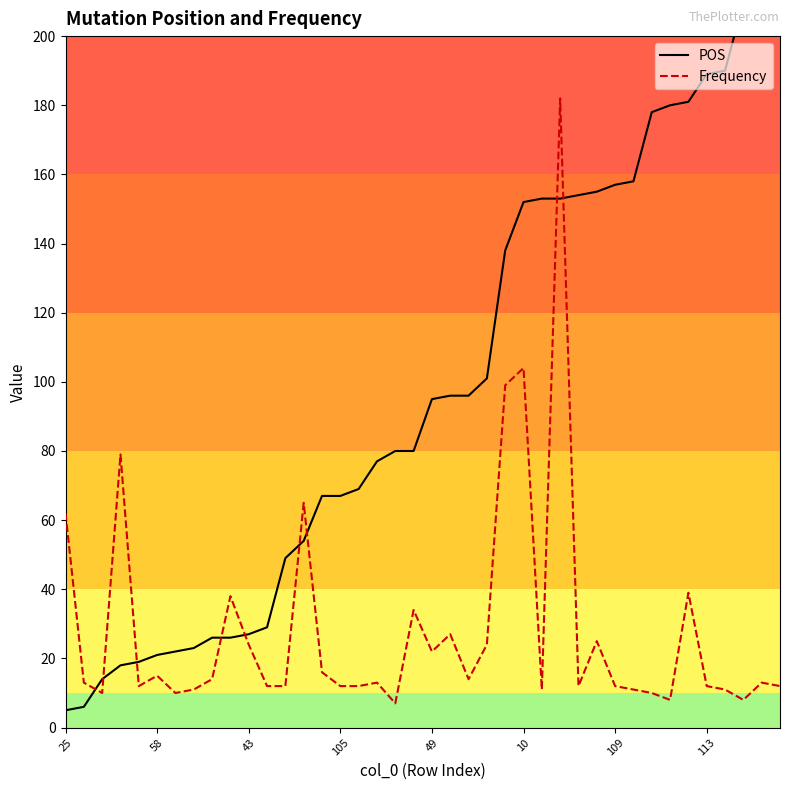

List the series in order of their overall mean, highest first.

POS, Frequency